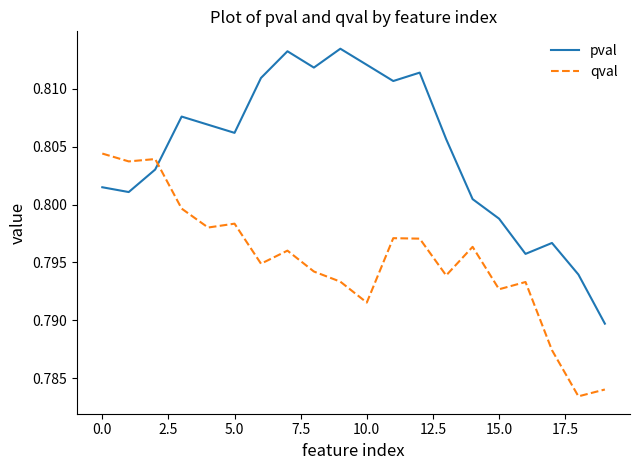

Which series has the largest range (max minus min)?

pval